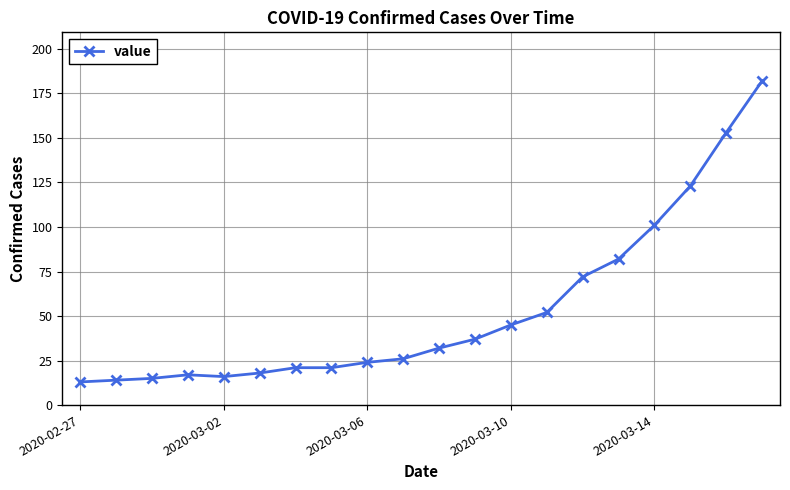

What is the average value?

53